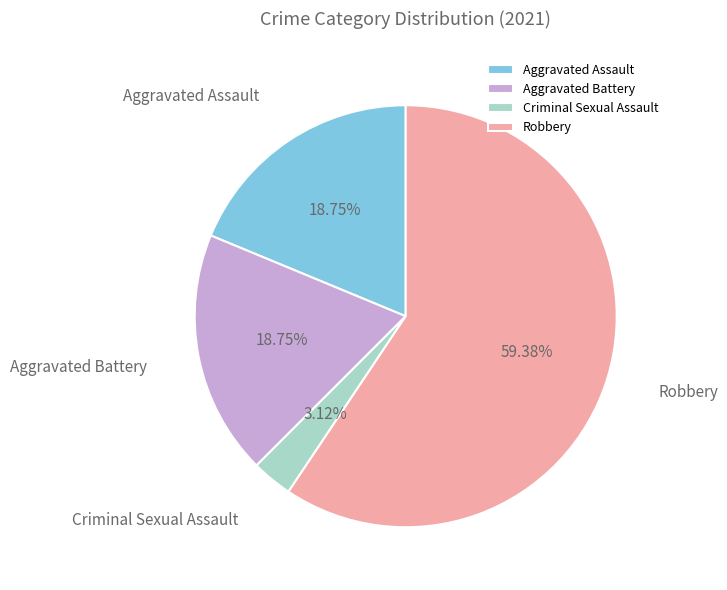

Combined, what portion of the pie is Robbery and Criminal Sexual Assault?

62.5%